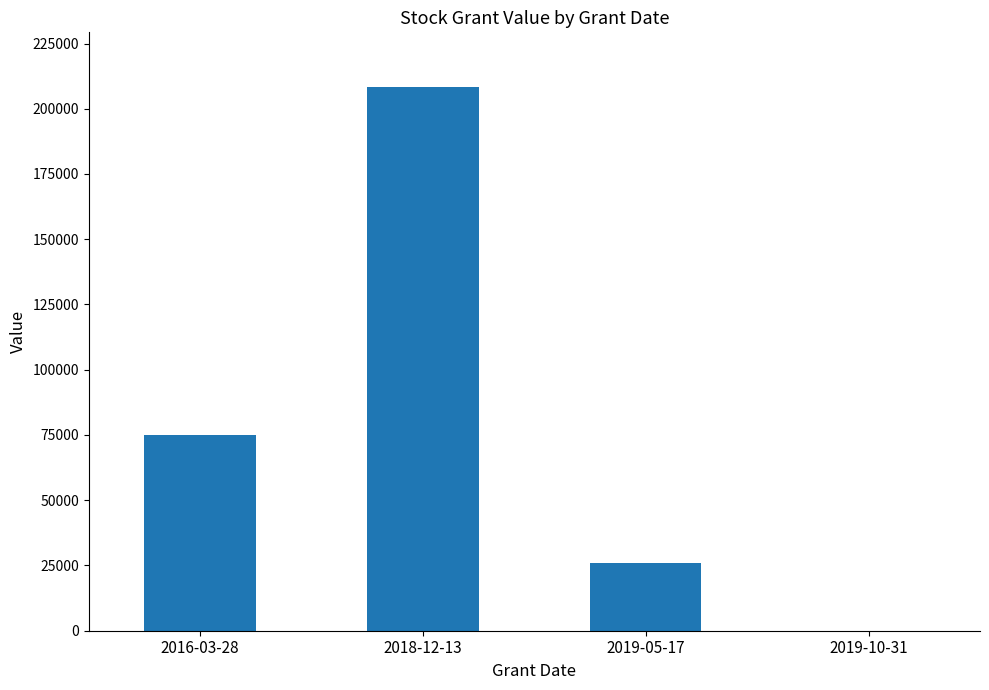

At which label is the value closest to 104218?

2016-03-28